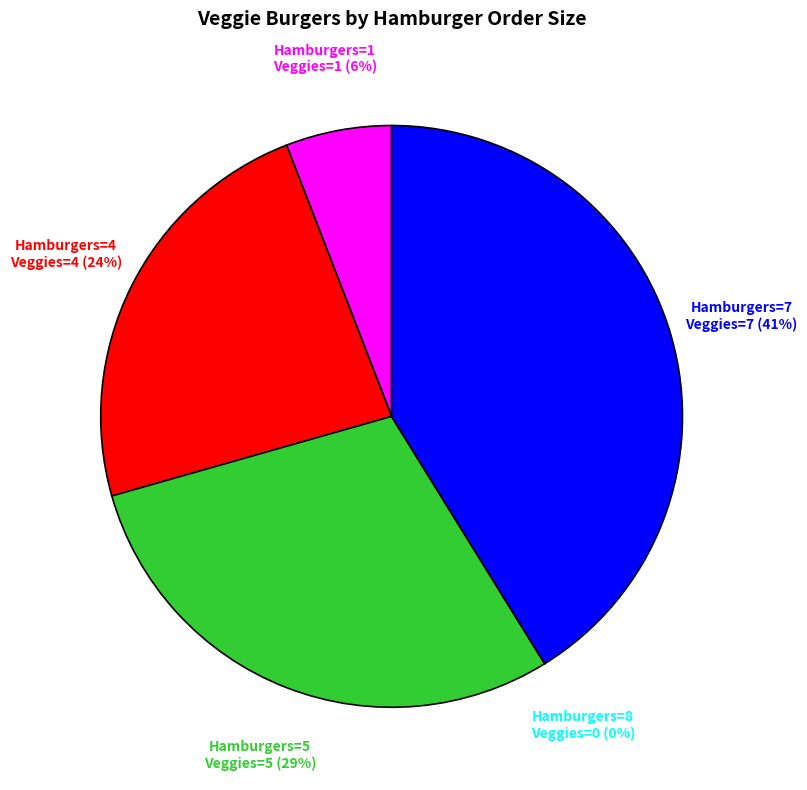

To the nearest percent, what is the difference between the 7 and 8 slice percentages?

41%